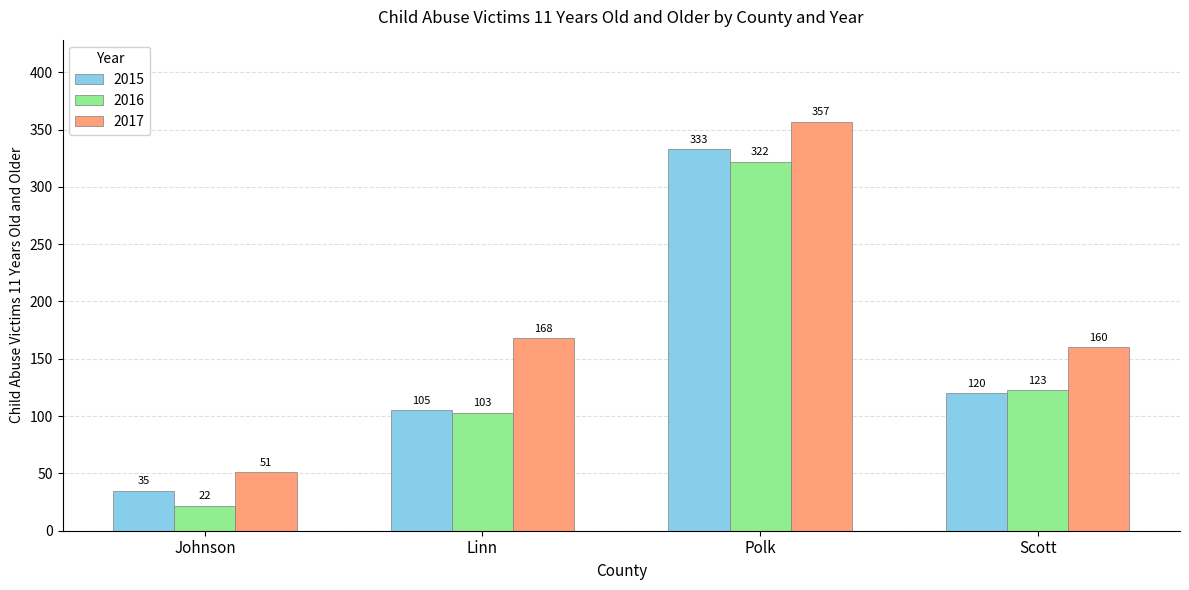

At which category does the chart reach its minimum across all series?

Johnson